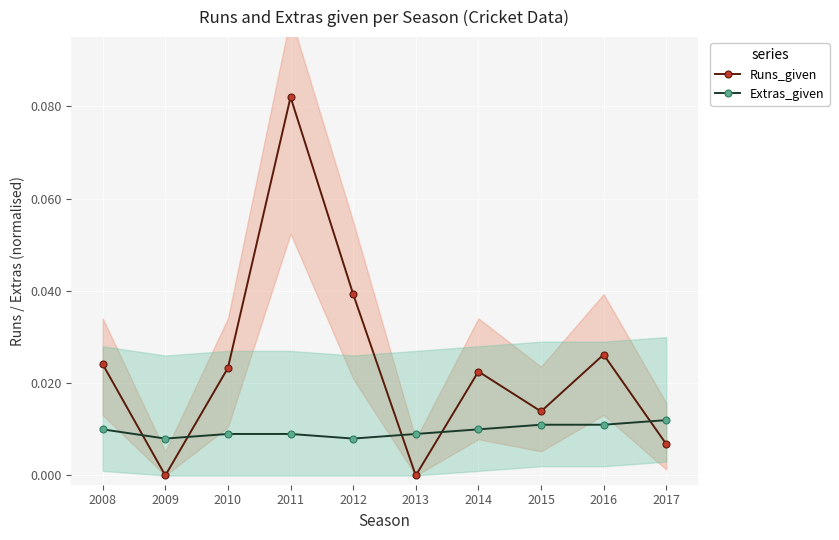

Where is the first local minimum for Extras_given?

2009